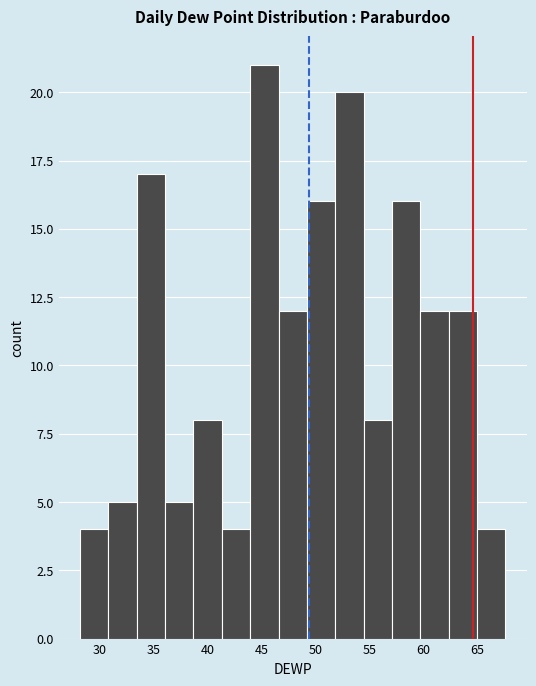

Reading left to right, list every bar in this chart as the range it spans on the x-axis followed by its height. Neither the bar edges nor the heights are printed on the chart, so give them approximately, as read against the axes.

28.0 to 31.0: 4
31.0 to 33.5: 5
33.5 to 36.0: 17
36.0 to 38.5: 5
38.5 to 41.5: 8
41.5 to 44.0: 4
44.0 to 46.5: 21
46.5 to 49.0: 12
49.0 to 52.0: 16
52.0 to 54.5: 20
54.5 to 57.0: 8
57.0 to 59.5: 16
59.5 to 62.5: 12
62.5 to 65.0: 12
65.0 to 67.5: 4